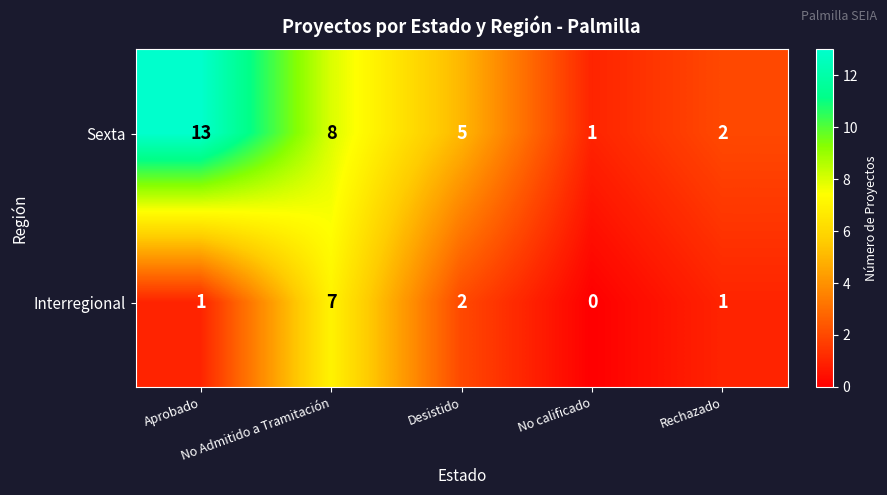

Rank the series by their average value, from lowest to highest.

Interregional, Sexta